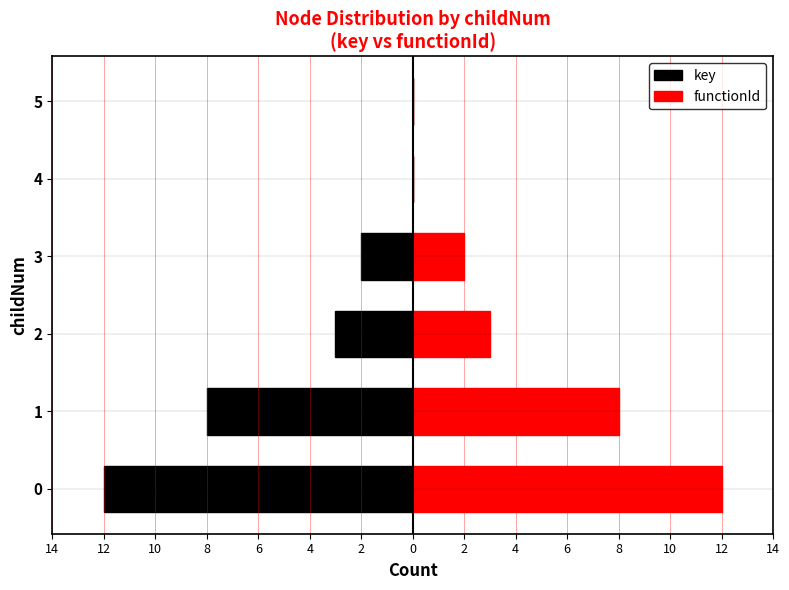

Which series has the largest range (max minus min)?

key